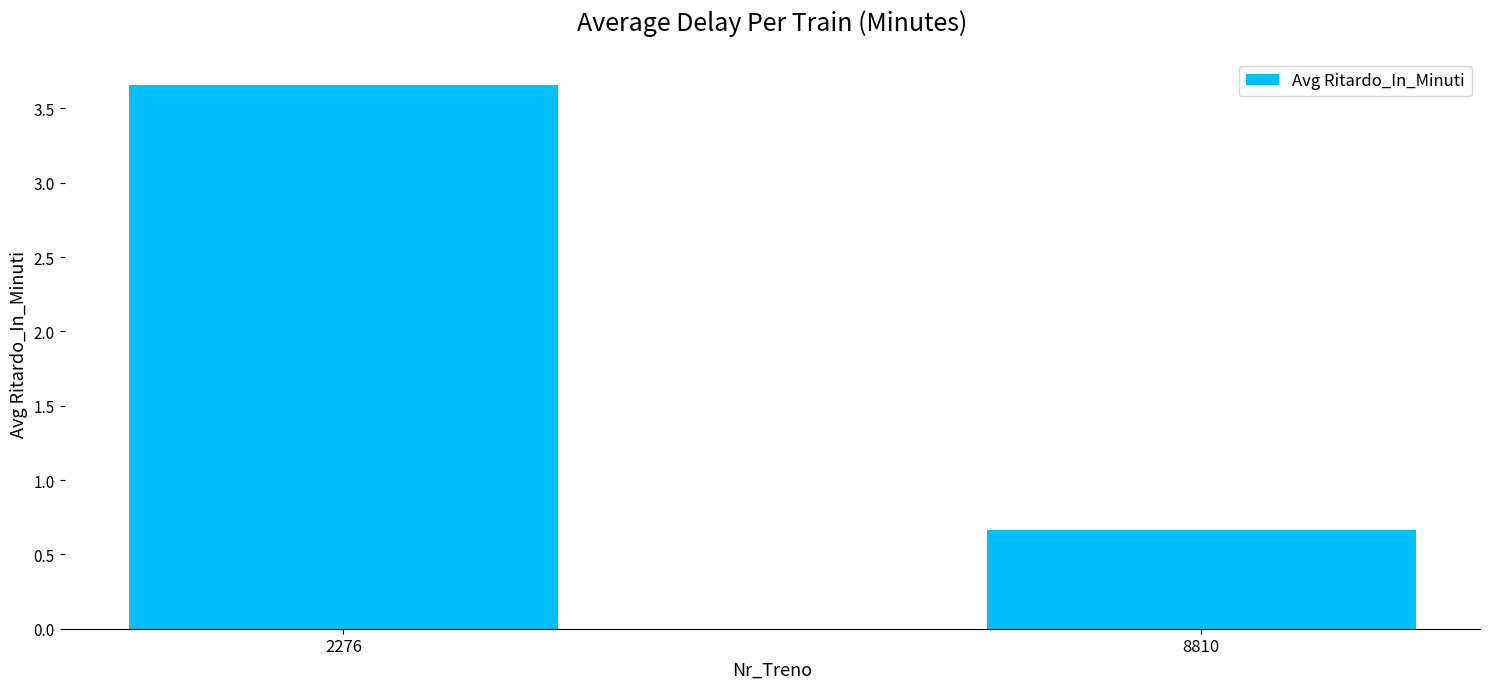

Which category has the lowest value across all series?

8810